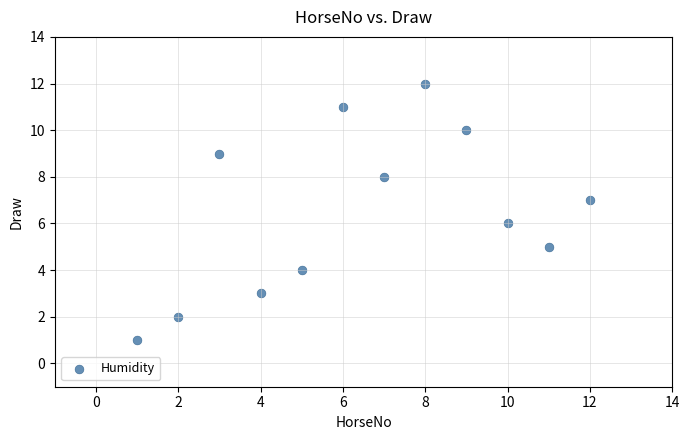

What is the range of Y values (max minus min)?

11